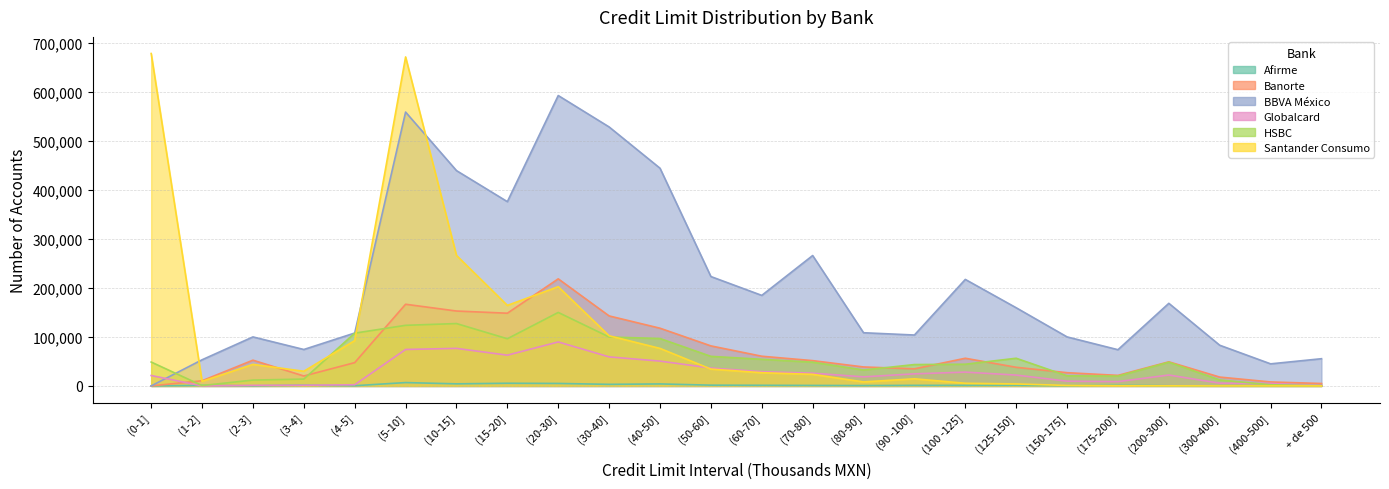

True or false: Banorte and Afirme cross at least once.

False